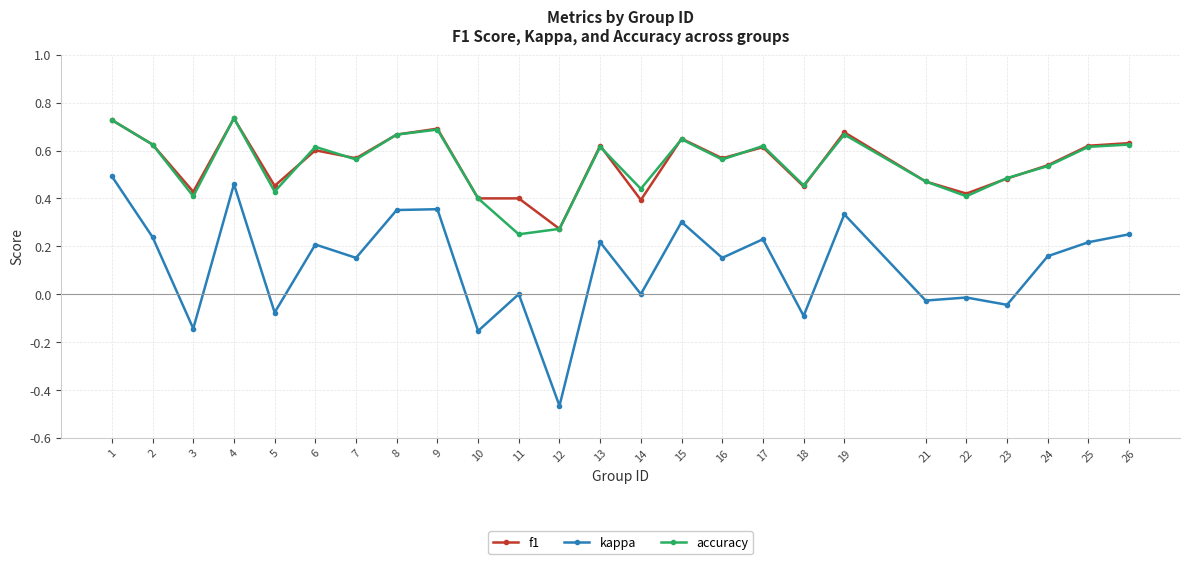

Between 12 and 14, which series saw the biggest shift?

kappa